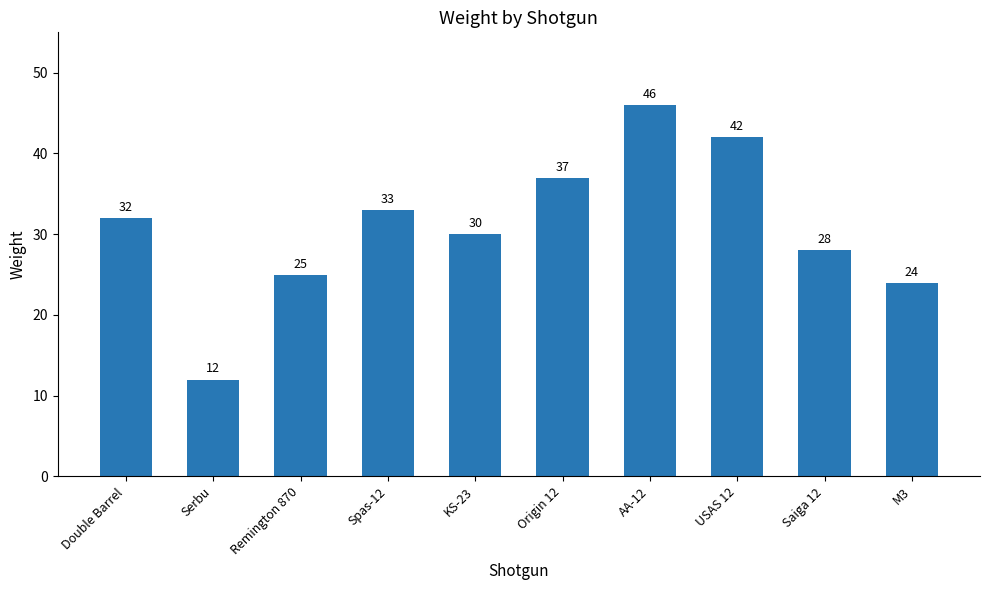

Which label corresponds to the largest value in the chart?

AA-12